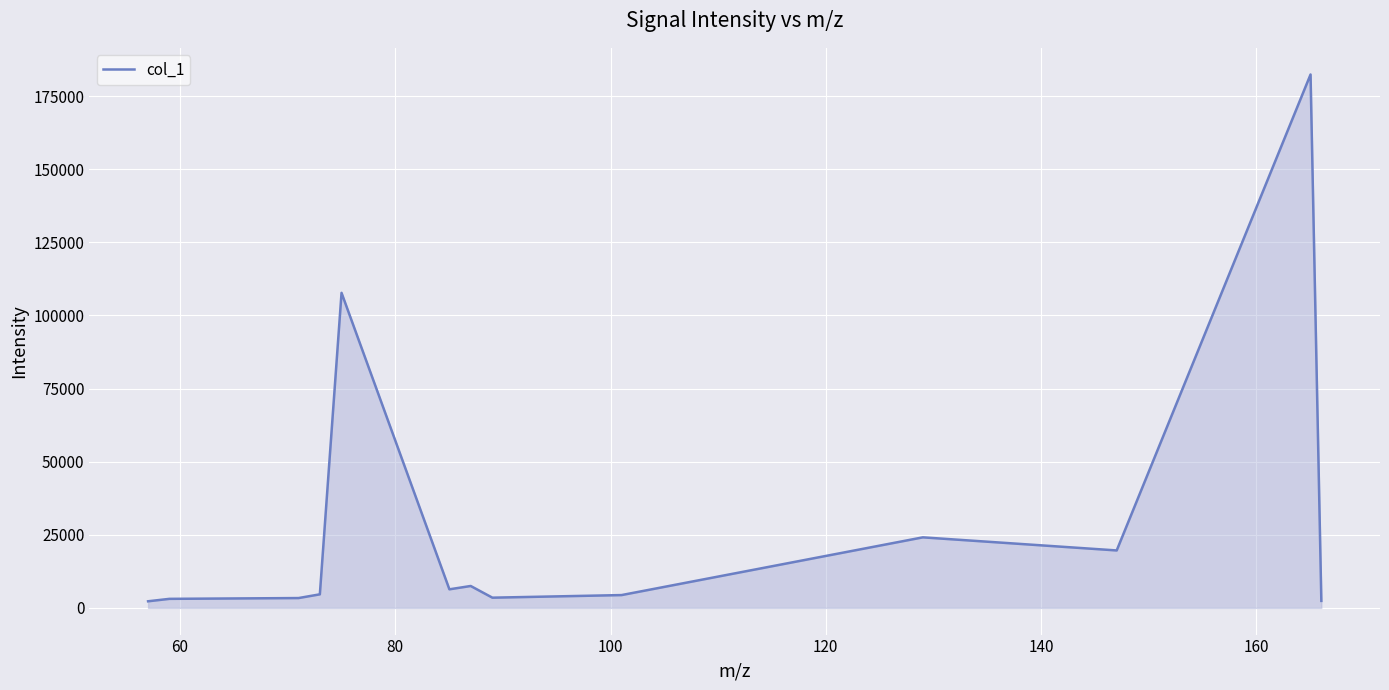

What is the difference between the maximum and minimum values?

180114.2